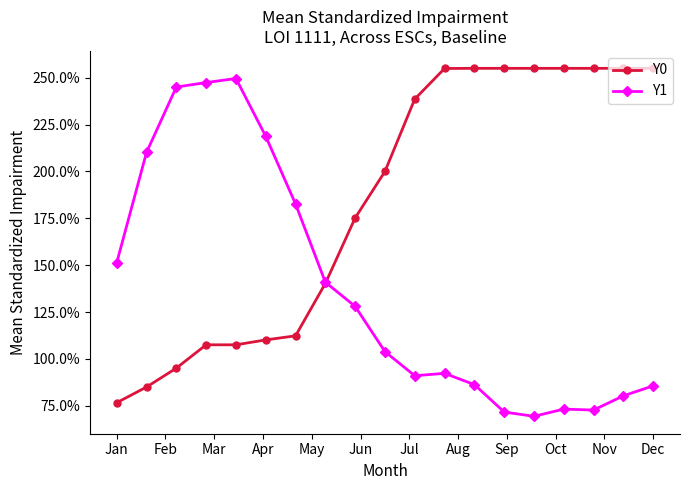

Which series has the largest total across all categories?

Y0